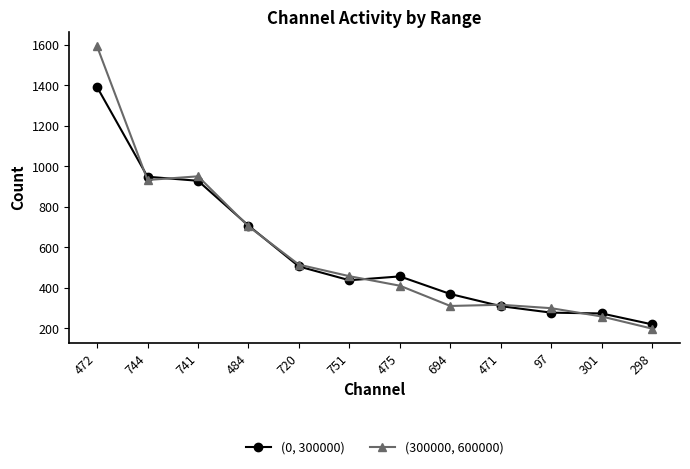

What is the value of the (300000, 600000) point at the 6th from the left?

458